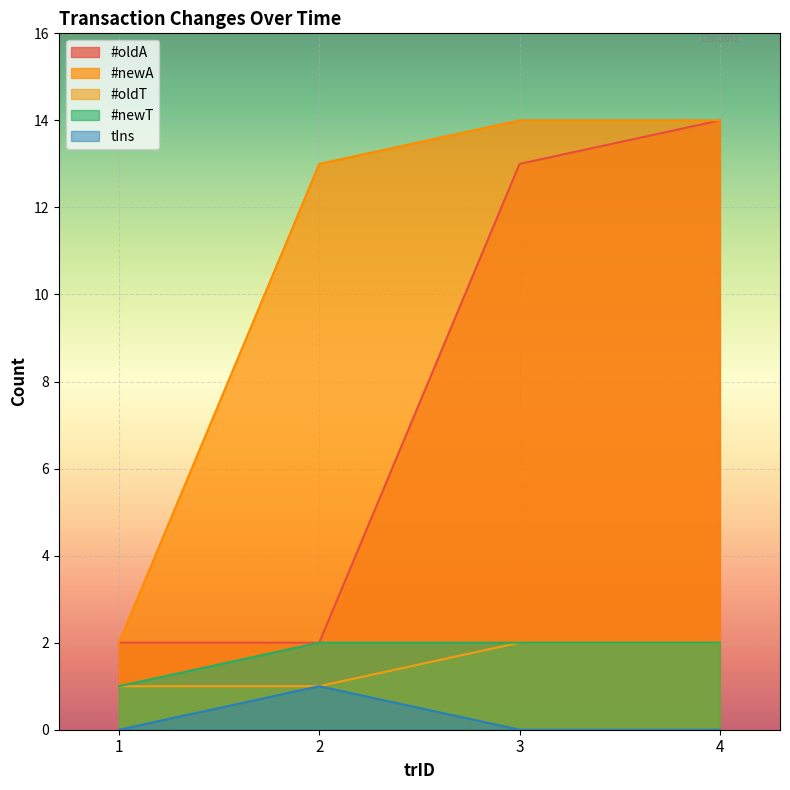

Between 3 and 4, which series saw the biggest shift?

#oldA